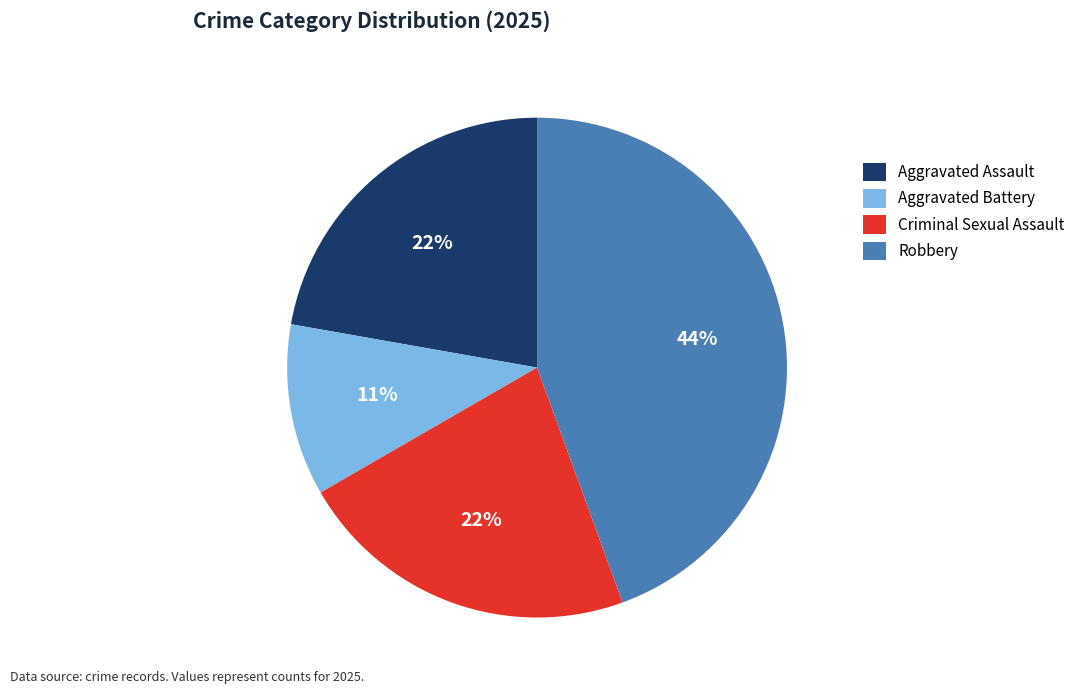

Which category has the biggest portion of the pie?

Robbery